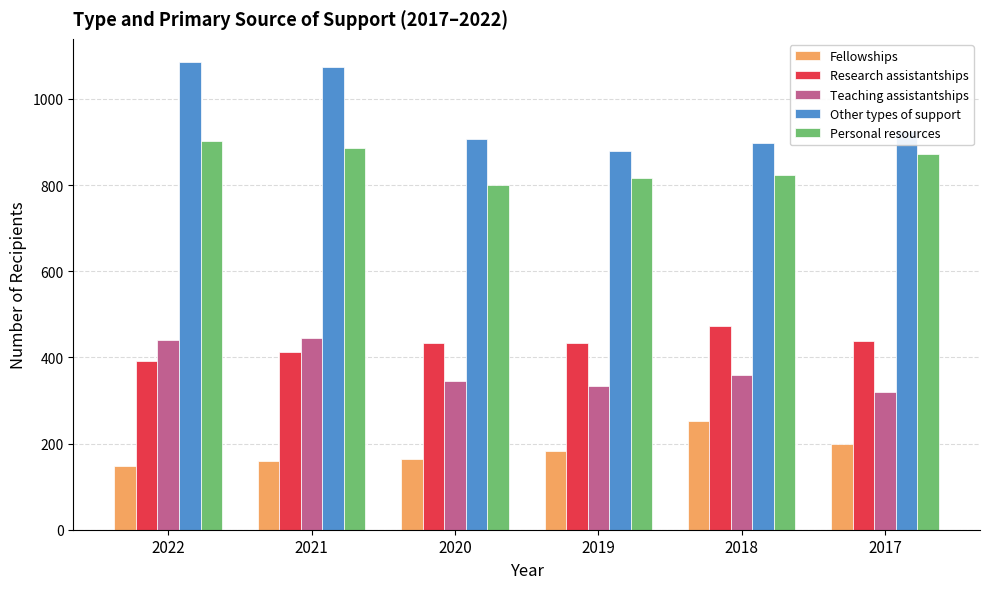

How many categories are shown in the chart?

6